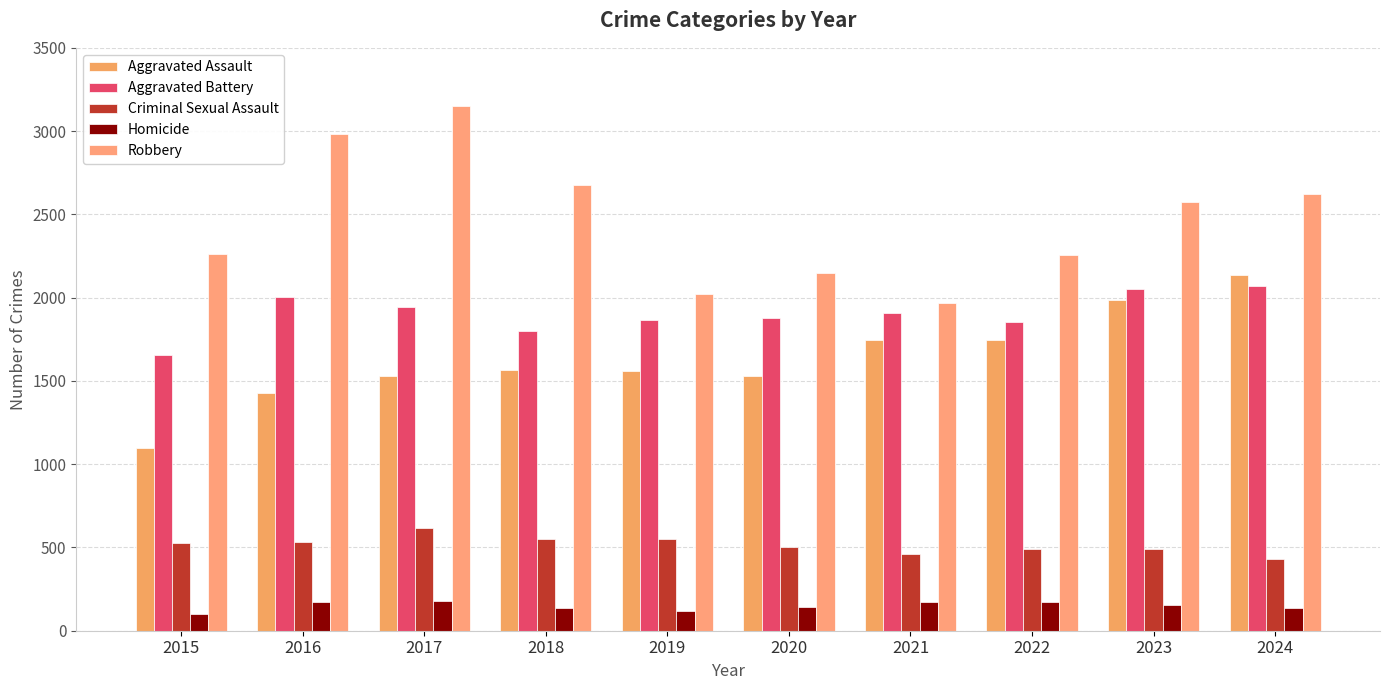

What are all the series names shown in the legend?

Aggravated Assault, Aggravated Battery, Criminal Sexual Assault, Homicide, Robbery